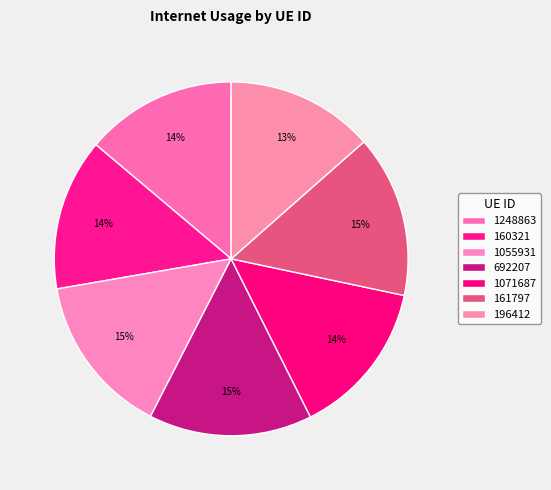

Count the number of slices in the pie.

7